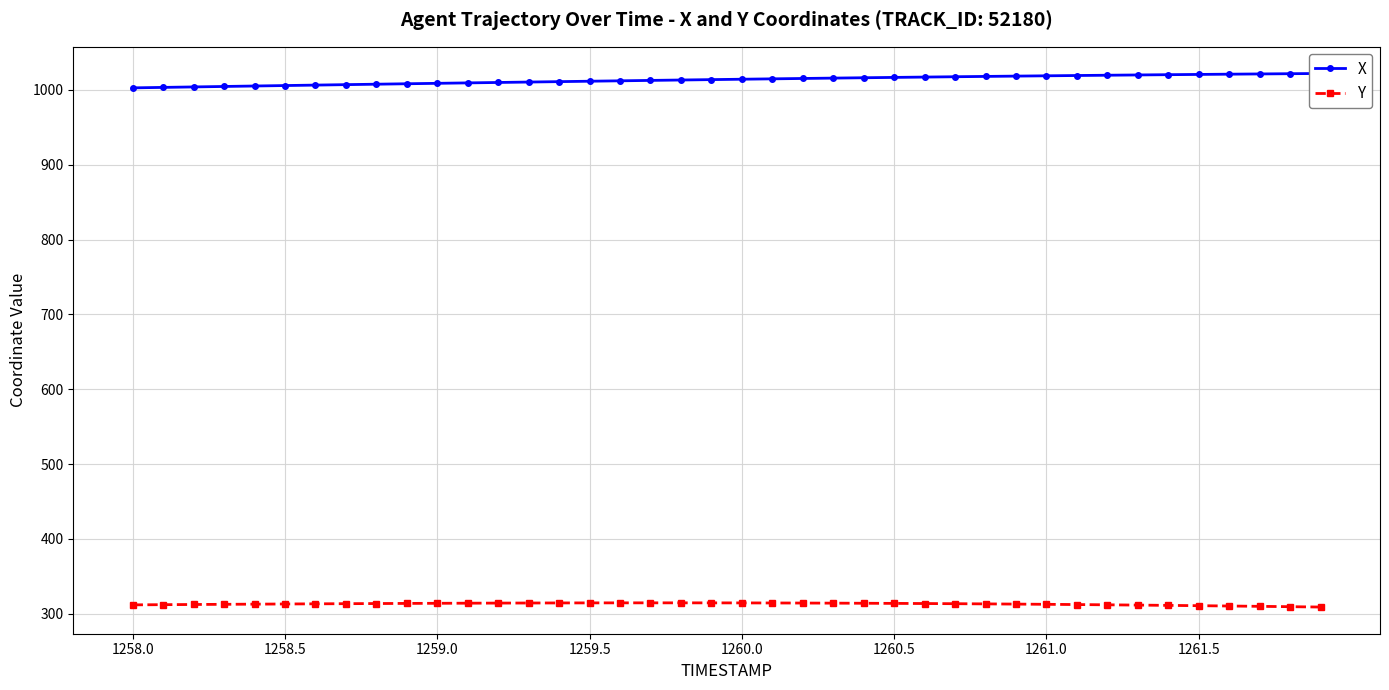

Which category has the lowest value in the X series?

1258.0